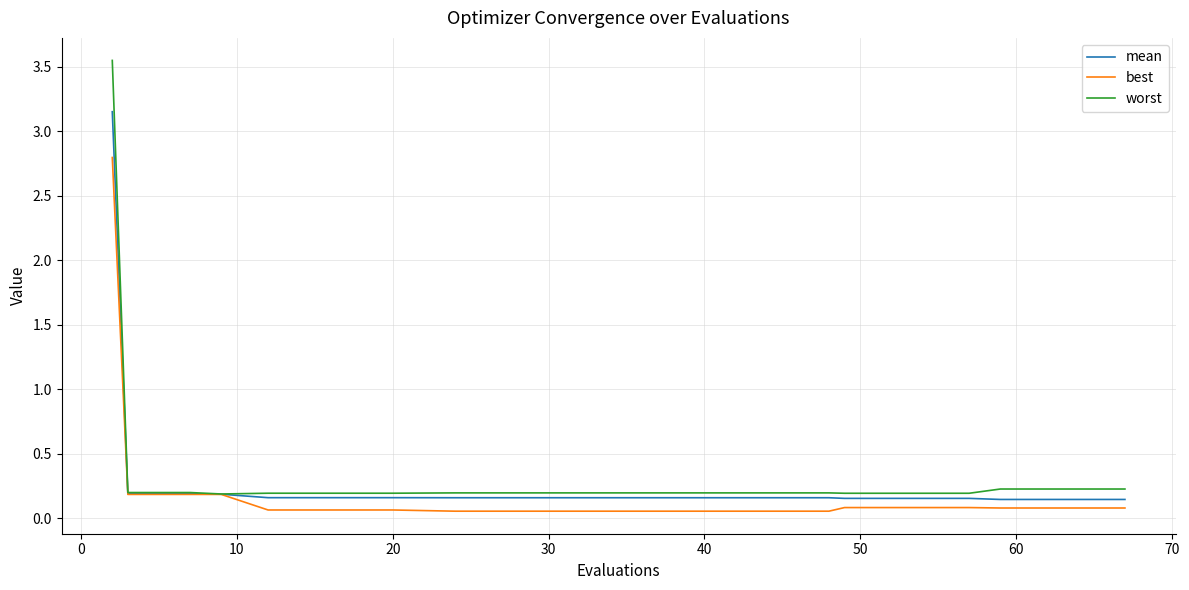

List the series in order of their peak value, lowest first.

best, mean, worst